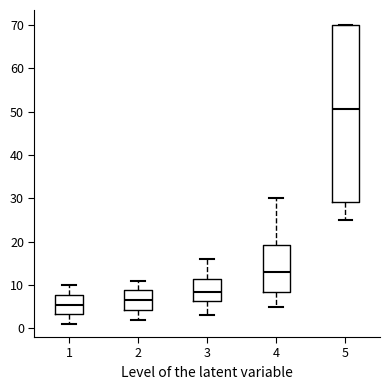

Comparing the boxes themselves (not the whiskers), which one is the tallest?

5